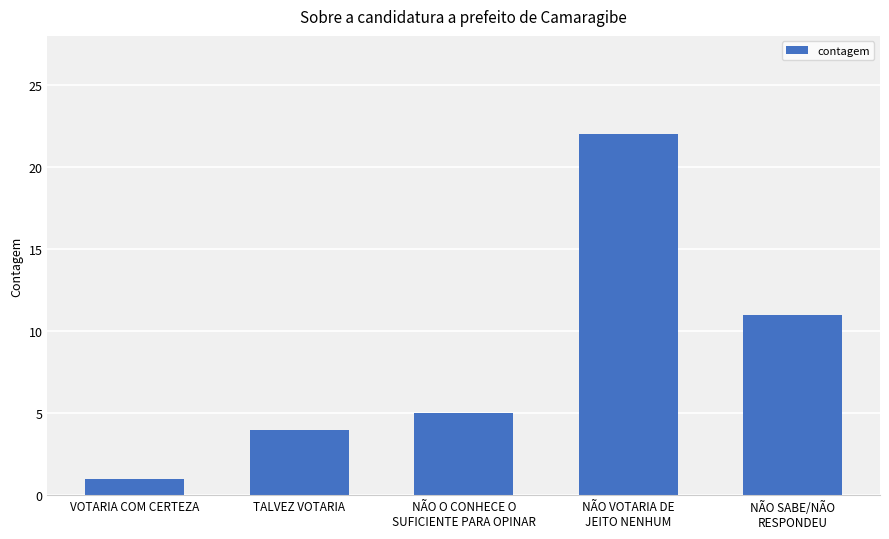

The value at NÃO O CONHECE O
SUFICIENTE PARA OPINAR is 3. True or false?

False